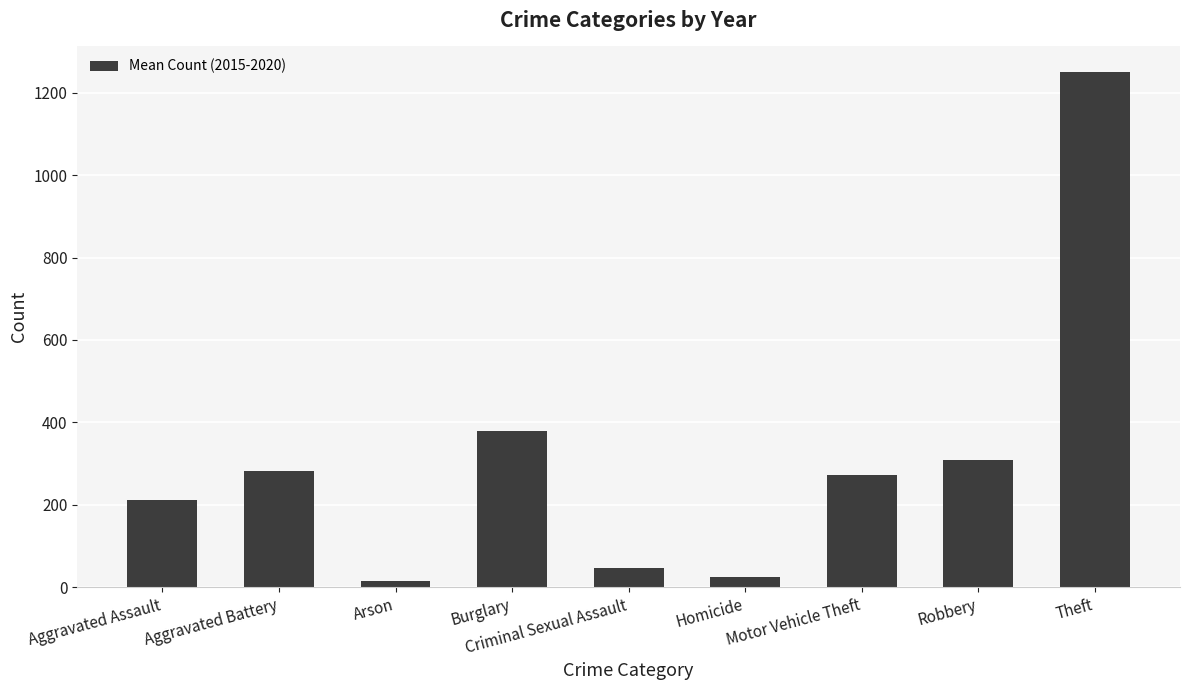

What is the value of the 8th bar from the left?

308.2